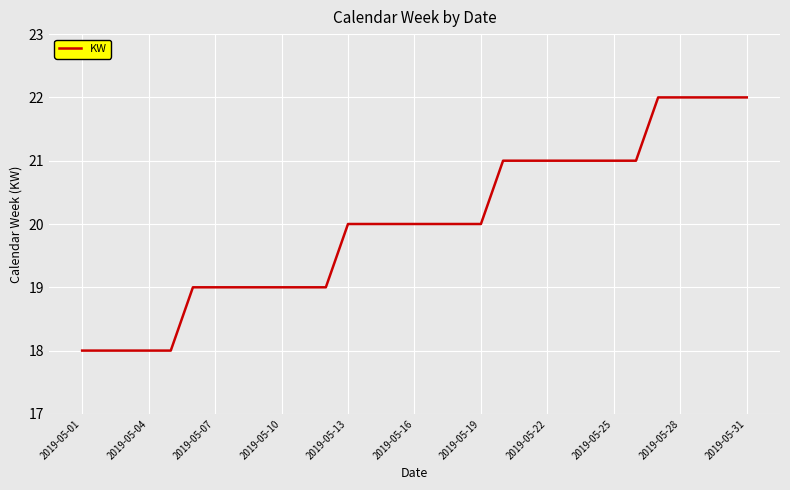

What is the smallest value displayed?

18